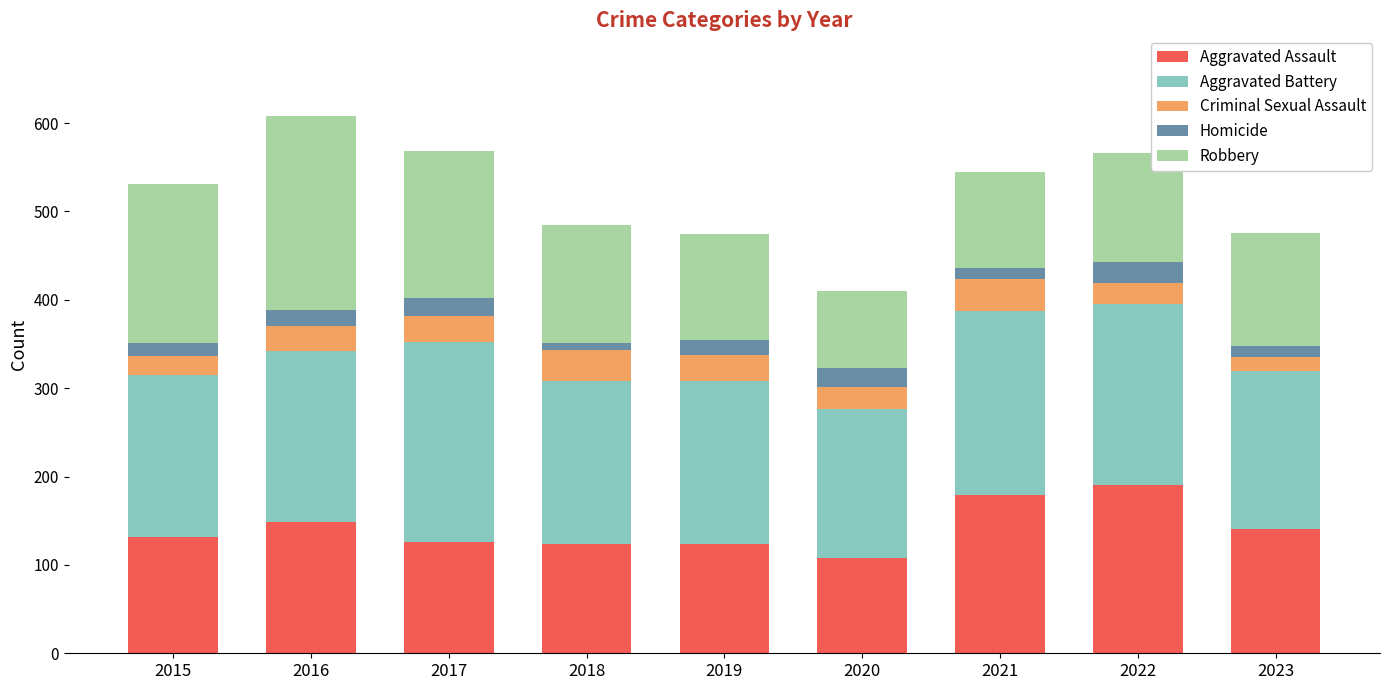

What is the total value across all series at 2019?

474